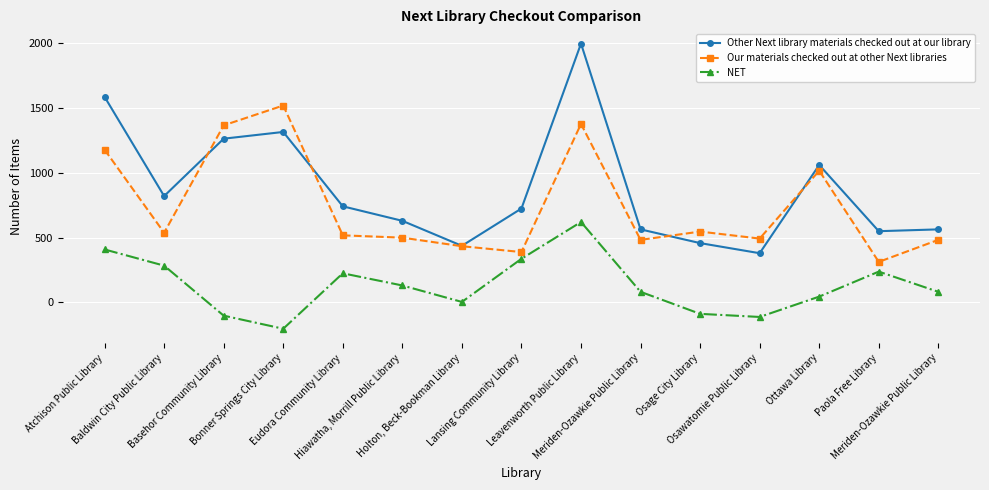

At which label does NET first exceed 81?

Atchison Public Library